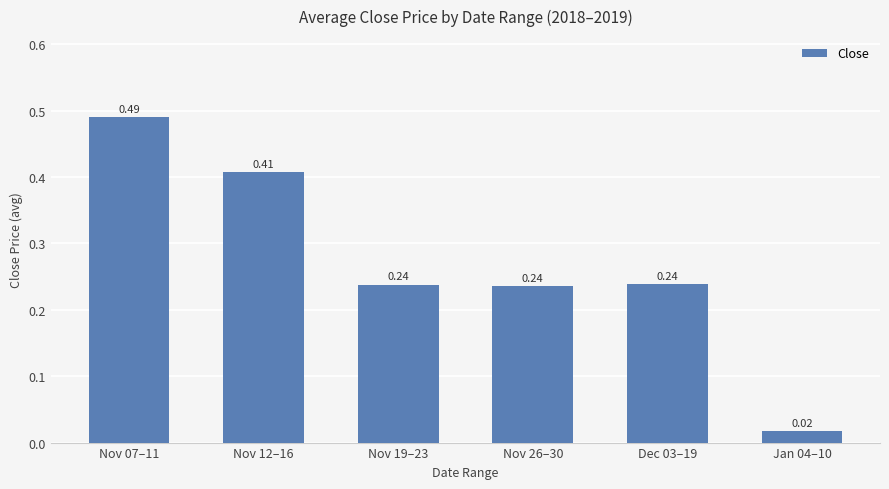

At which label is the value closest to 0?

Jan 04–10